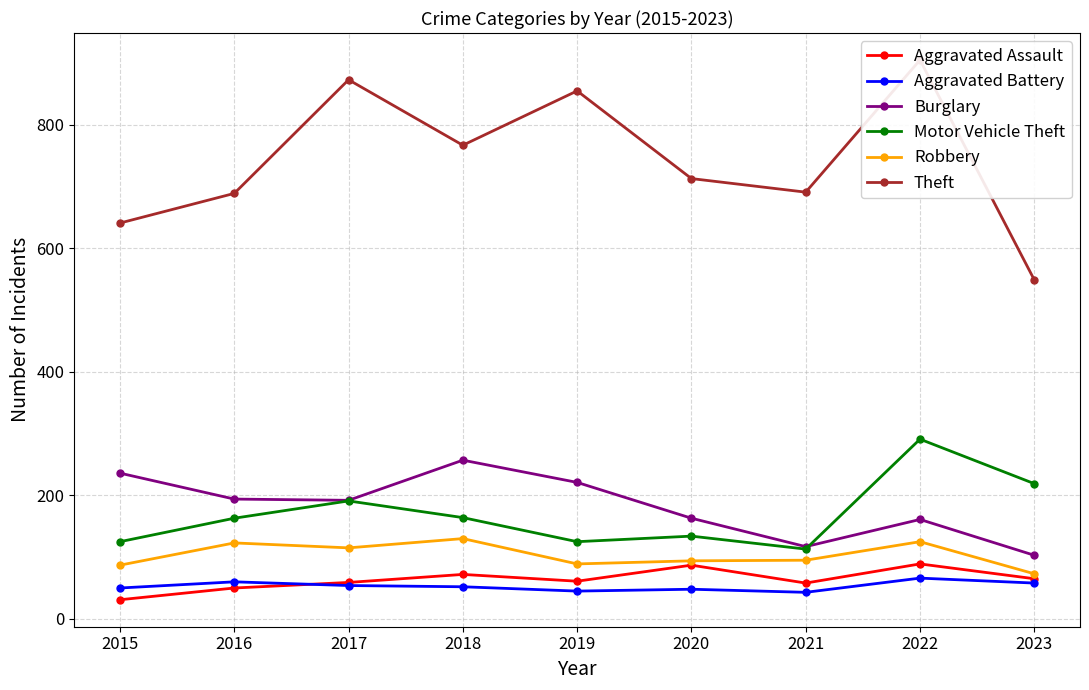

What is the difference between the second highest and second lowest values in the Aggravated Assault series?

37